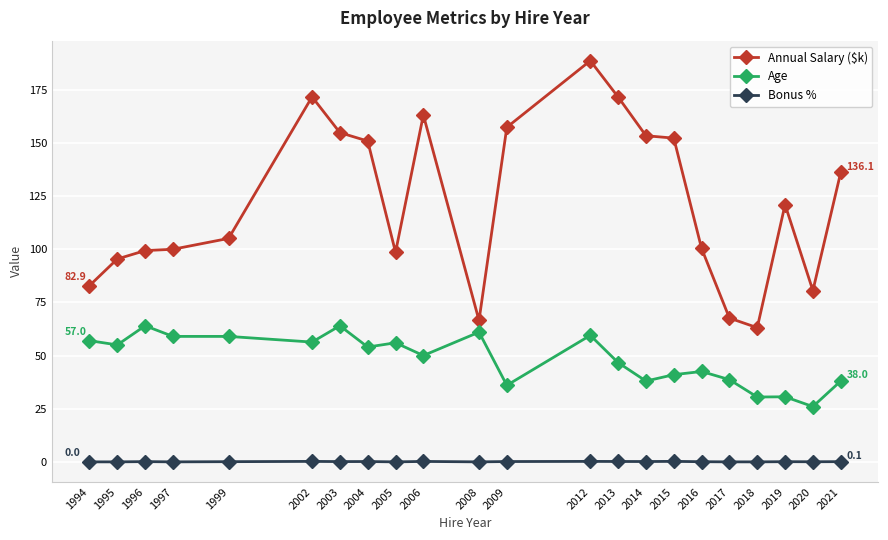

Is the value of Age at 1994 greater than the value of Annual Salary ($k) at 2015?

No